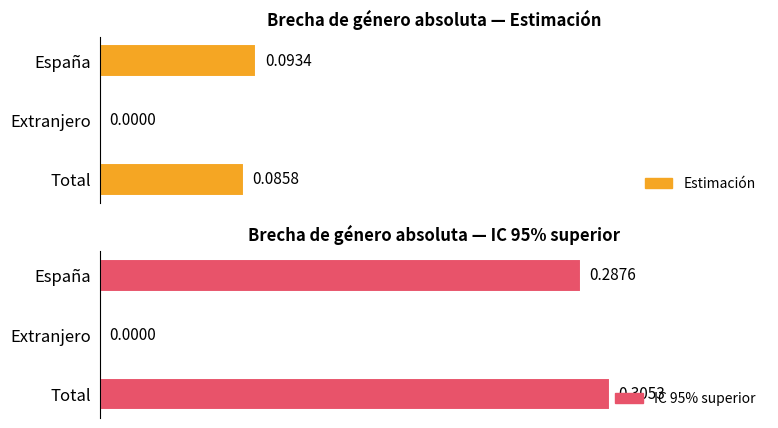

List the labels in order of Estimación value, largest first.

España, Total, Extranjero